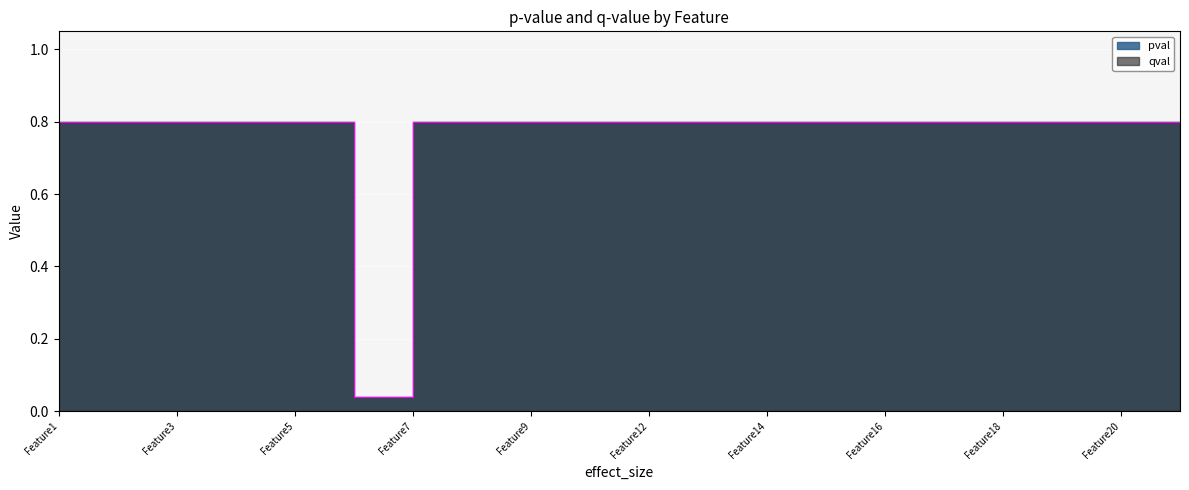

Between Feature13 and Feature12, which is larger?

Feature13